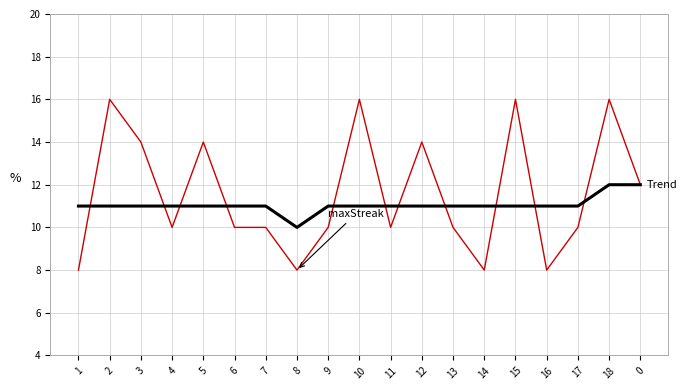

At which category is the sum across all series the highest?

18